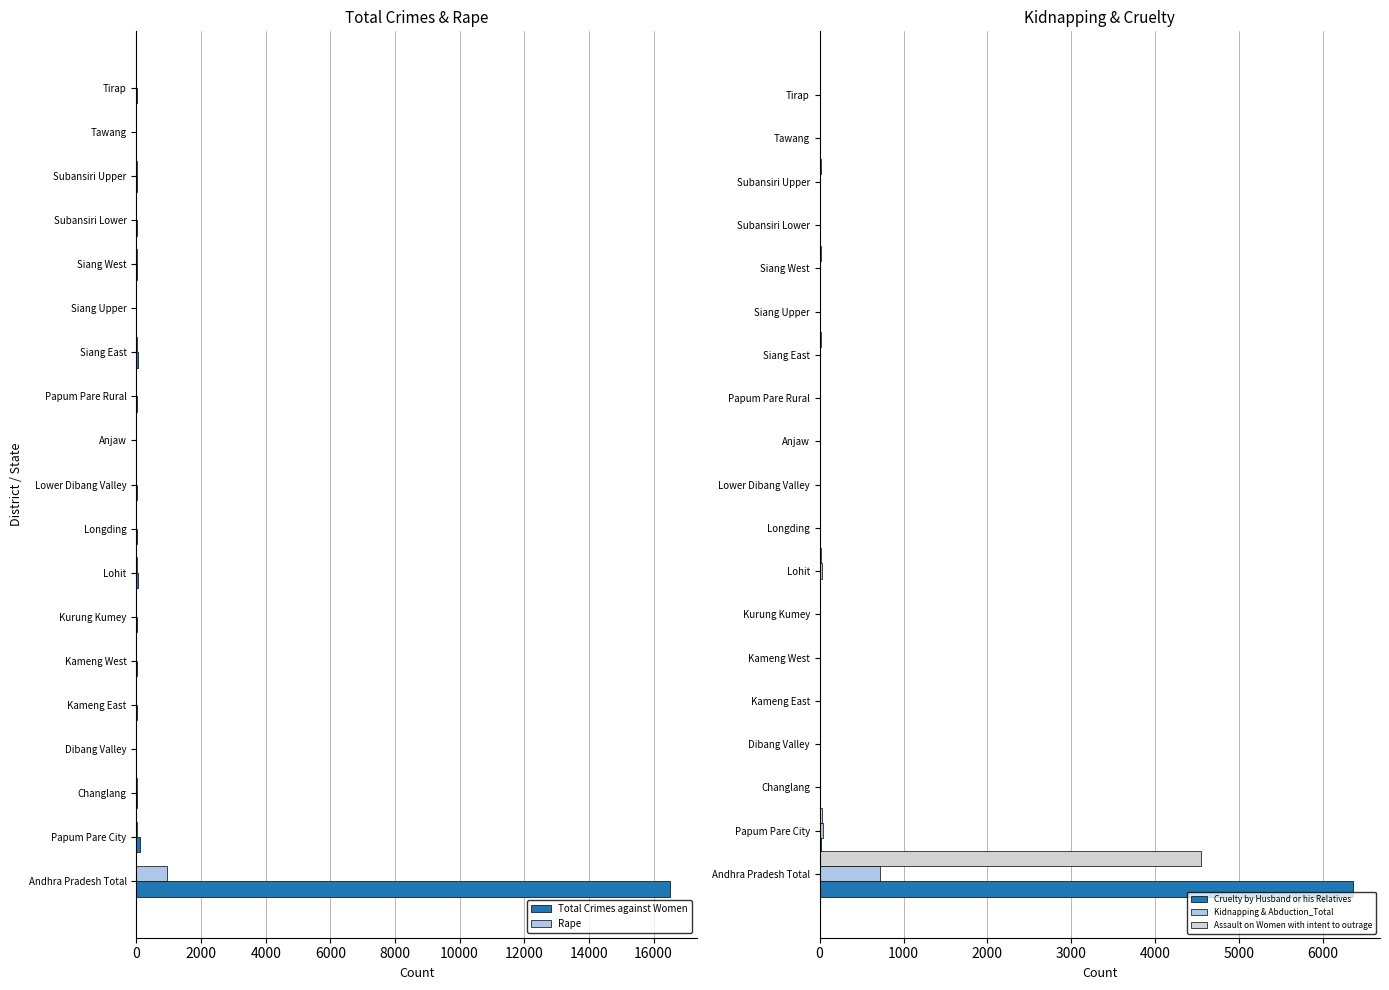

The value of Cruelty by Husband or his Relatives at Lower Dibang Valley is -2215. True or false?

False